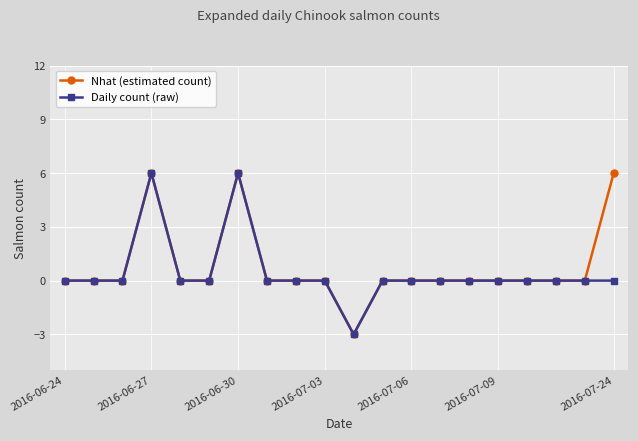

What is the greatest value displayed?

6